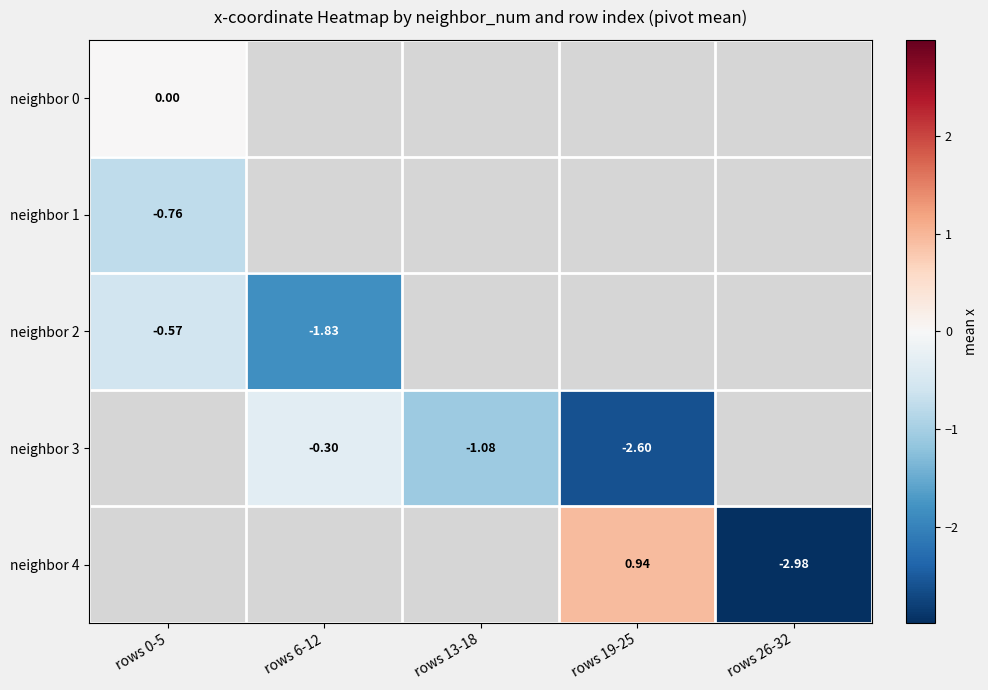

How many data points in row_3 are above -1?

1